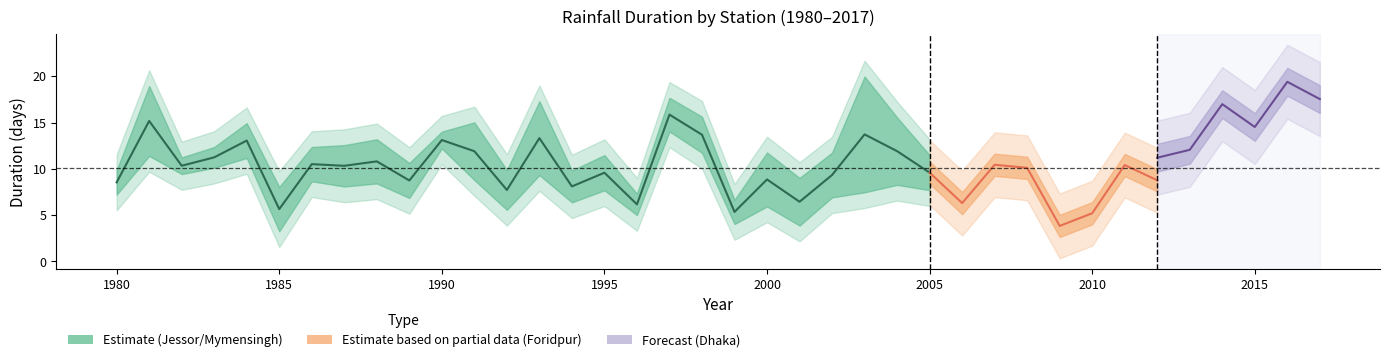

Which series changed the most between 1988 and 1999?

Mymensingh